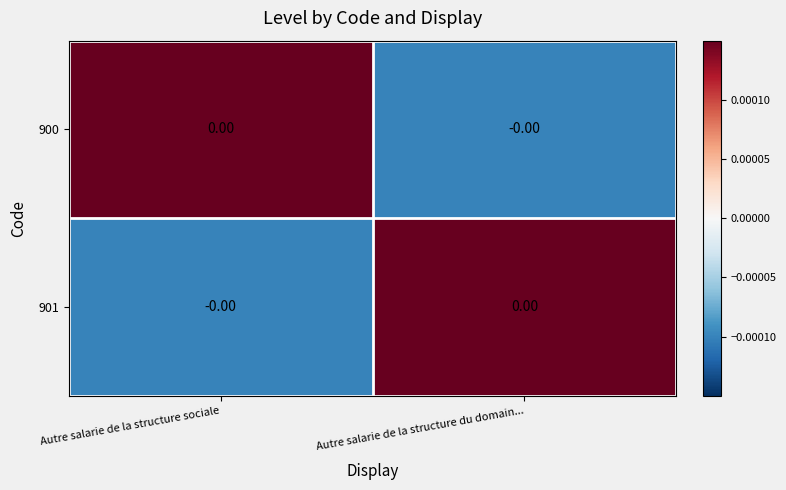

Which series has the largest total across all categories?

900